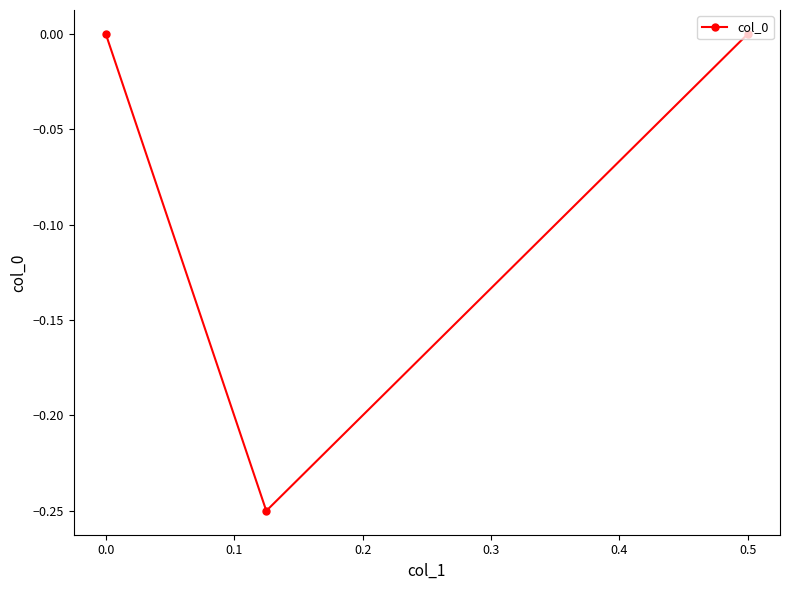

True or false: the data shows 0.0 at 0.5.

True